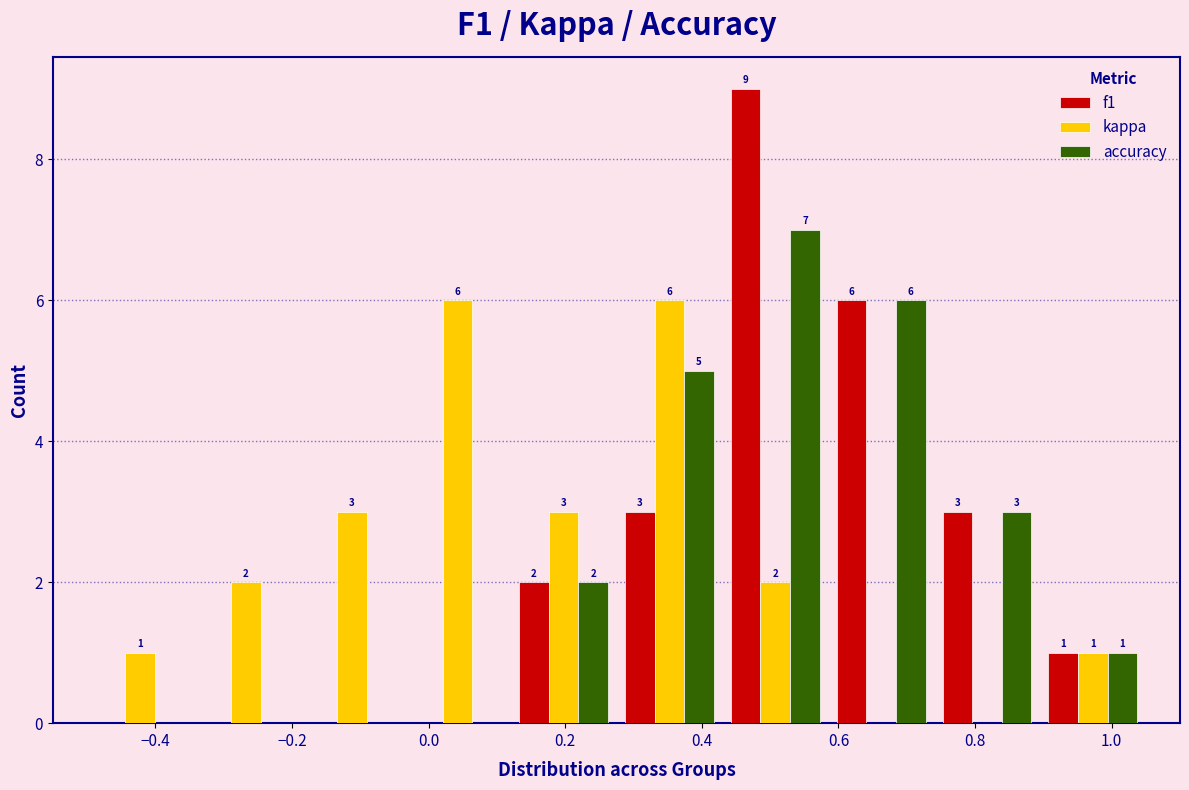

In the f1 series, which range on the x-axis has the tallest bar?

0.430 to 0.585